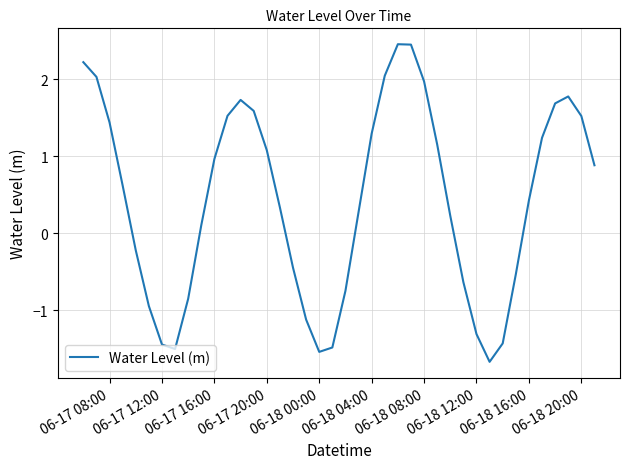

Does the chart have visible grid lines?

Yes